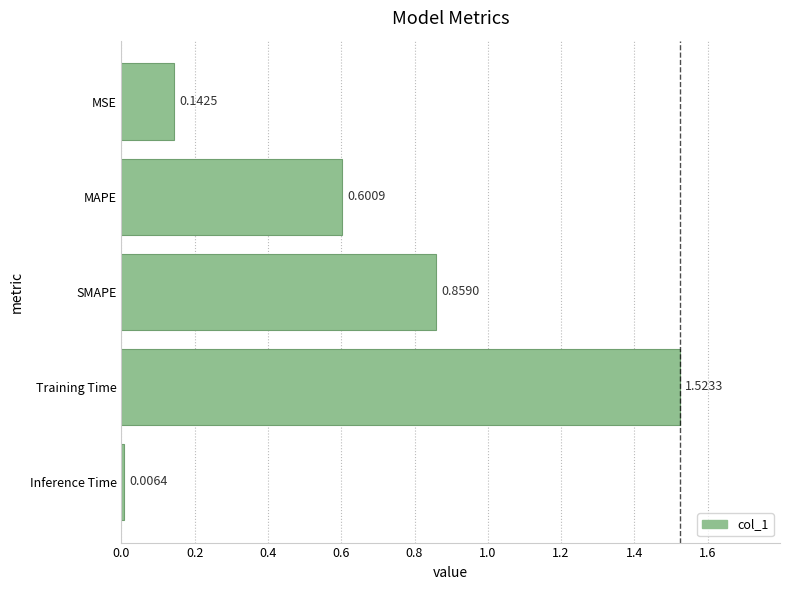

What is the sum of the values at SMAPE and MSE?

1.0